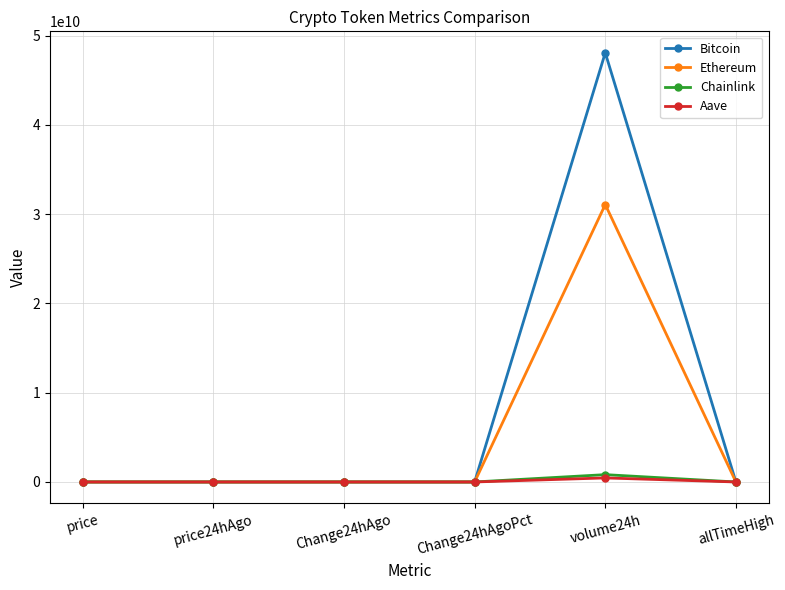

Which series has the widest spread of values?

Bitcoin